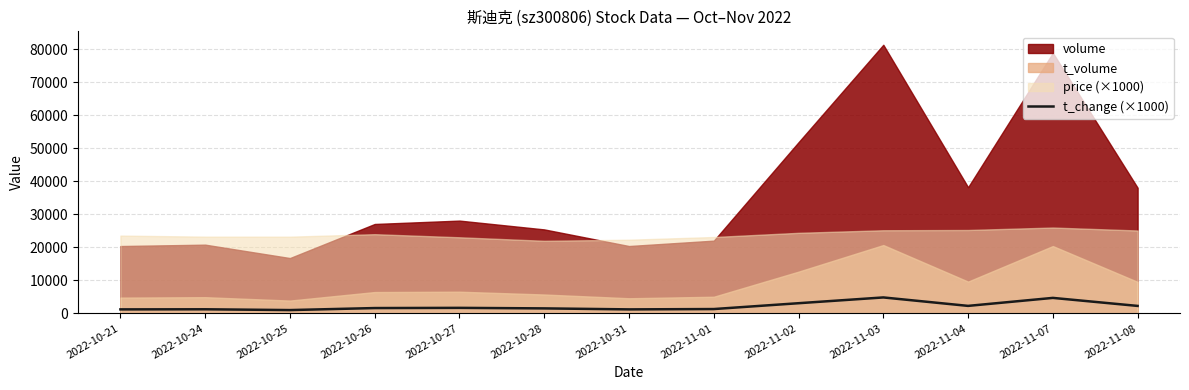

Which has a higher value, 2022-10-28 or 2022-10-24?

2022-10-28